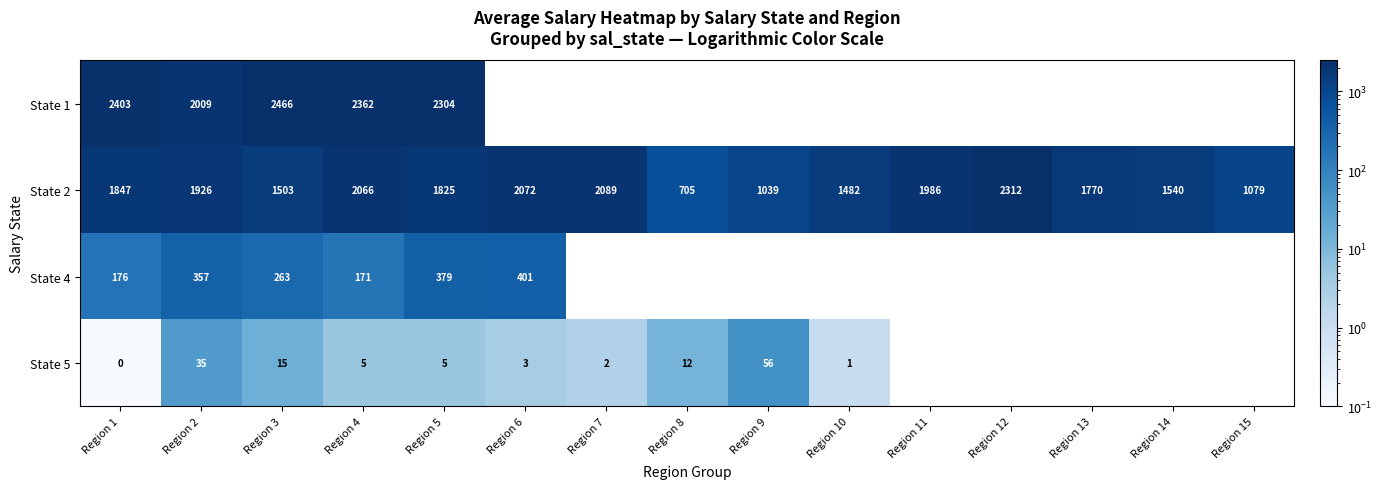

Is the value of State 5 at Region 4 greater than the value of State 4 at Region 1?

No